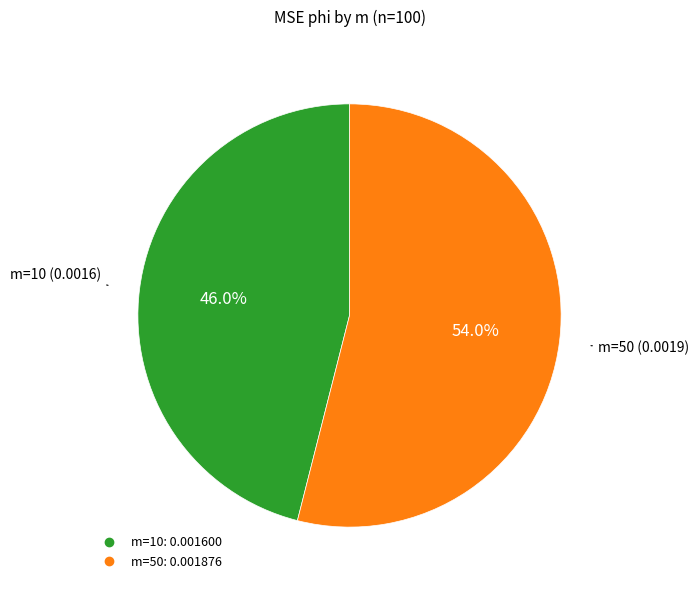

True or false: m=50 accounts for 54% of the total.

True